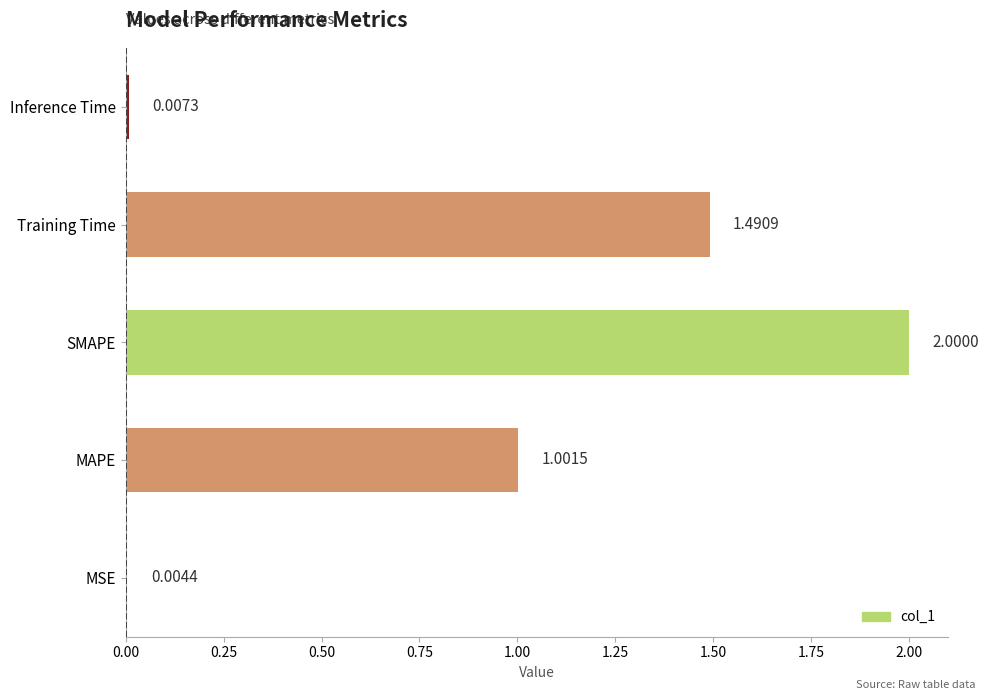

Between Inference Time and SMAPE, which is larger?

SMAPE